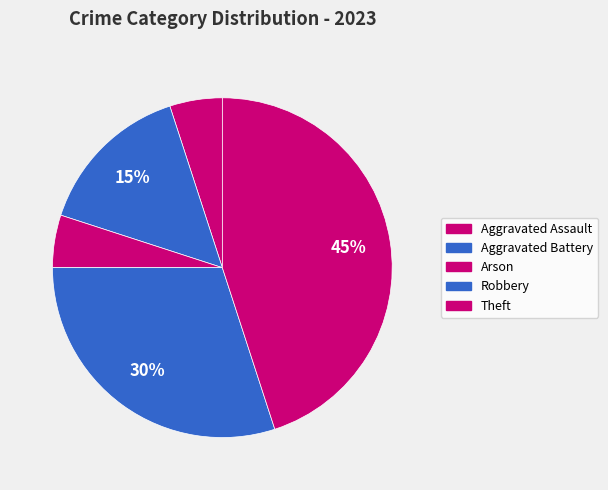

To the nearest percent, what is the difference between the Arson and Theft slice percentages?

40%